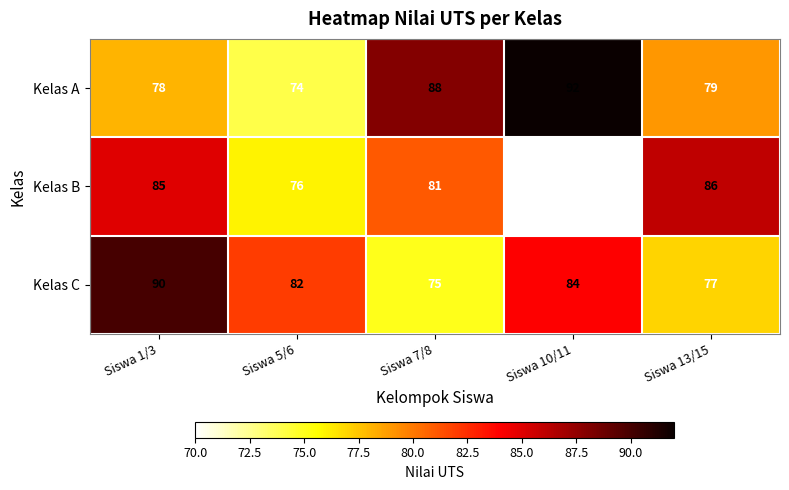

Which series changed the most between Siswa 10/11 and Siswa 13/15?

Kelas B